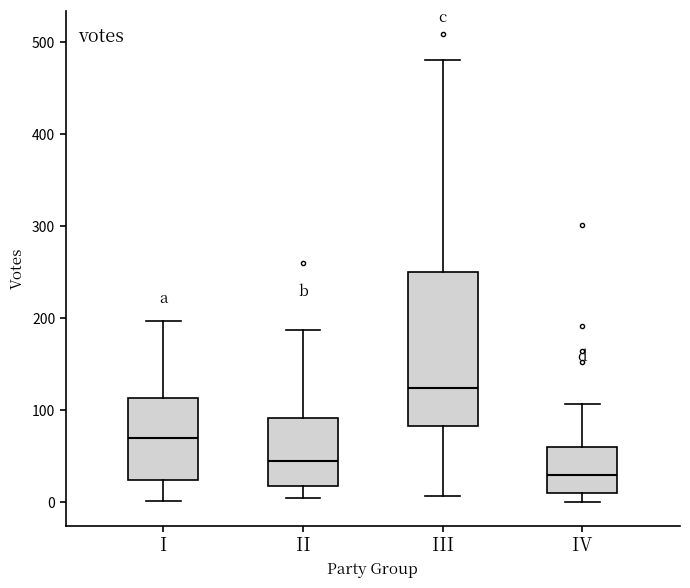

Where is the upper edge of the box for IV on the y-axis? The values are not printed on the chart, so give them approximately, as read against the axis.

60